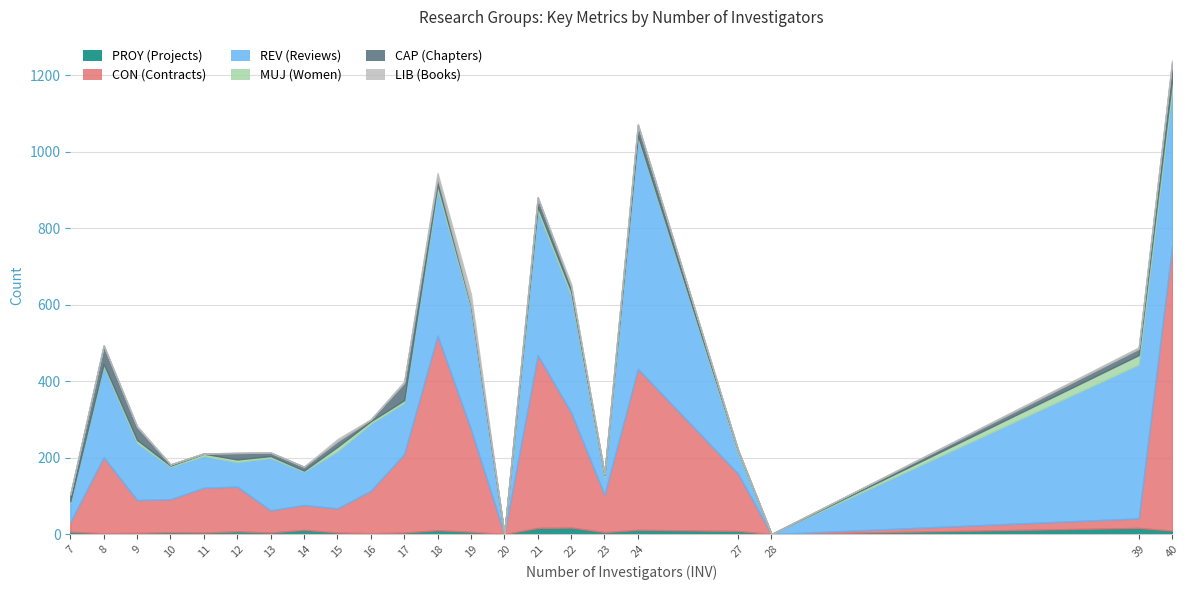

The CAP series shows 10 at 14. True or false?

True